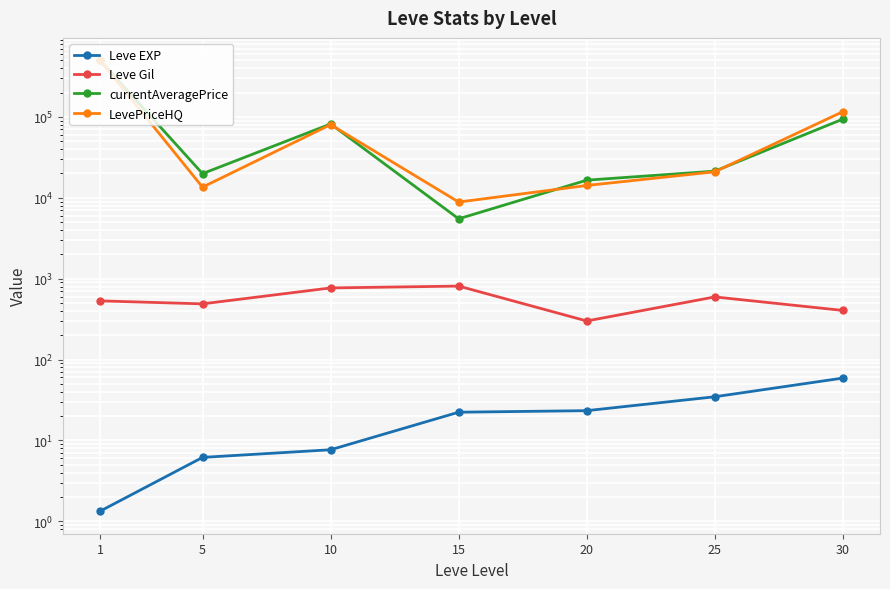

What is the difference between the maximum and minimum values in the Leve EXP series?

57.7